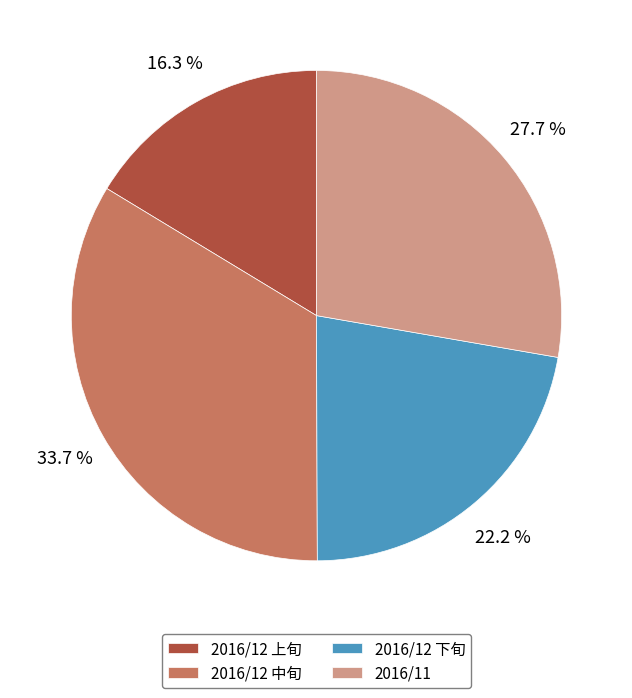

Rank the categories by value from lowest to highest.

2016/12 上旬, 2016/12 下旬, 2016/11, 2016/12 中旬